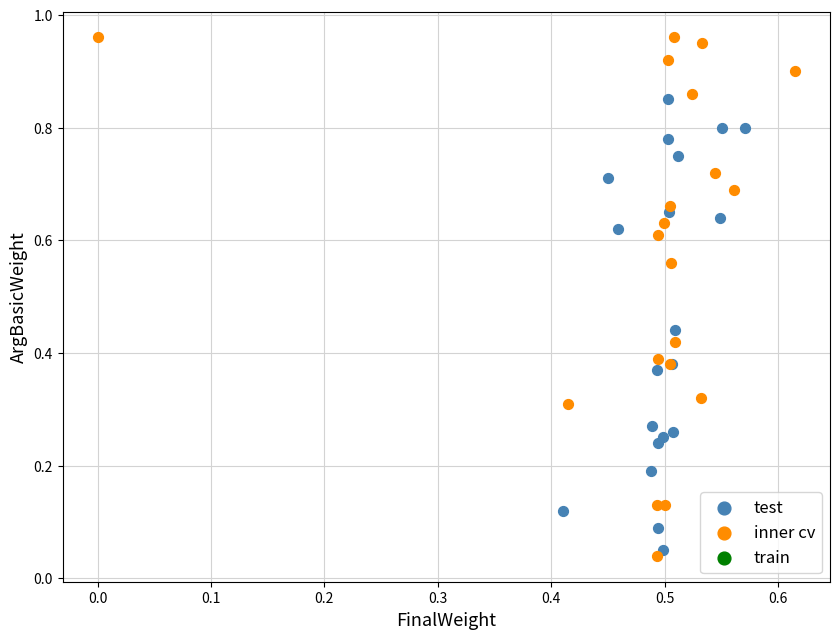

Which series has the widest spread of Y values?

inner cv